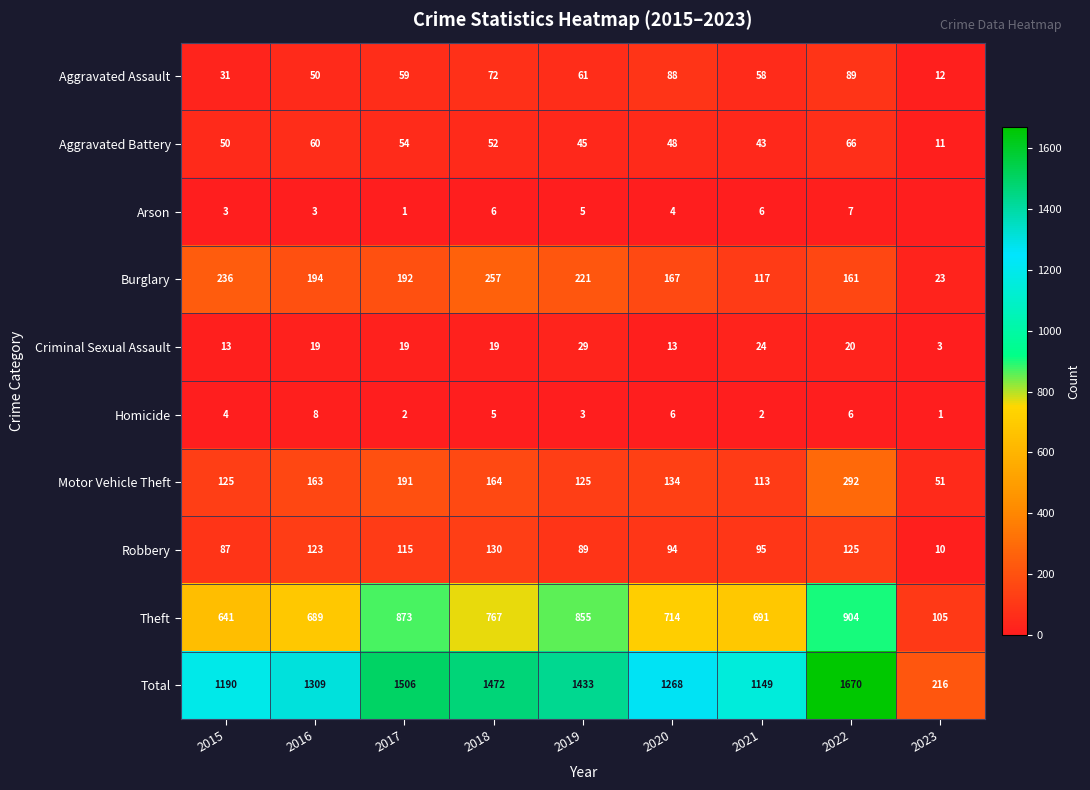

Which label corresponds to the largest value in the chart?

2022